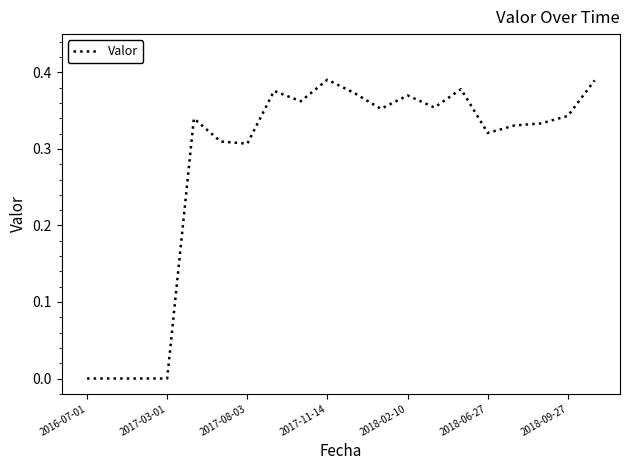

Reading left to right, list all the values displayed in this chart.

0.0	0.0	0.0	0.0	0.3	0.3	0.3	0.4	0.4	0.4	0.4	0.4	0.4	0.4	0.4	0.3	0.3	0.3	0.3	0.4